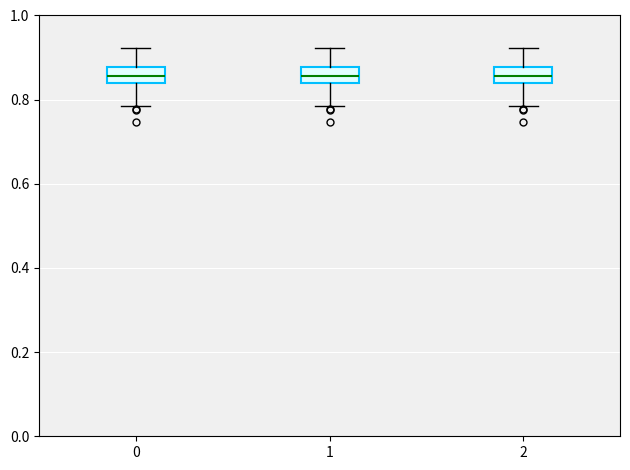

Reading left to right, transcribe this box plot: for each box, give where its median line is, the range the box spans, and where its two whiskers end, as read against the y-axis. The values are not printed on the chart, so give them approximately, as read against the axis.

0: median 0.86, box 0.84 to 0.88, whiskers 0.78 to 0.92
1: median 0.86, box 0.84 to 0.88, whiskers 0.78 to 0.92
2: median 0.86, box 0.84 to 0.88, whiskers 0.78 to 0.92